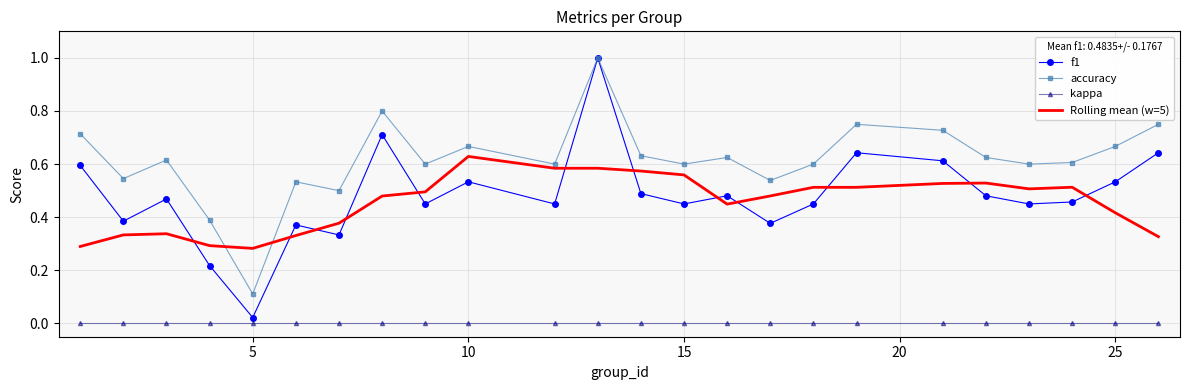

Which series has the largest total across all categories?

accuracy